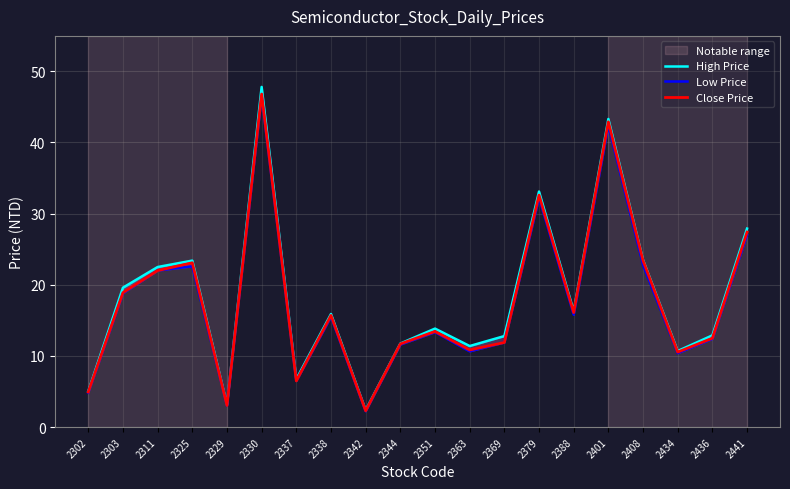

What is the spread (max minus min) of values at 2302?

0.2